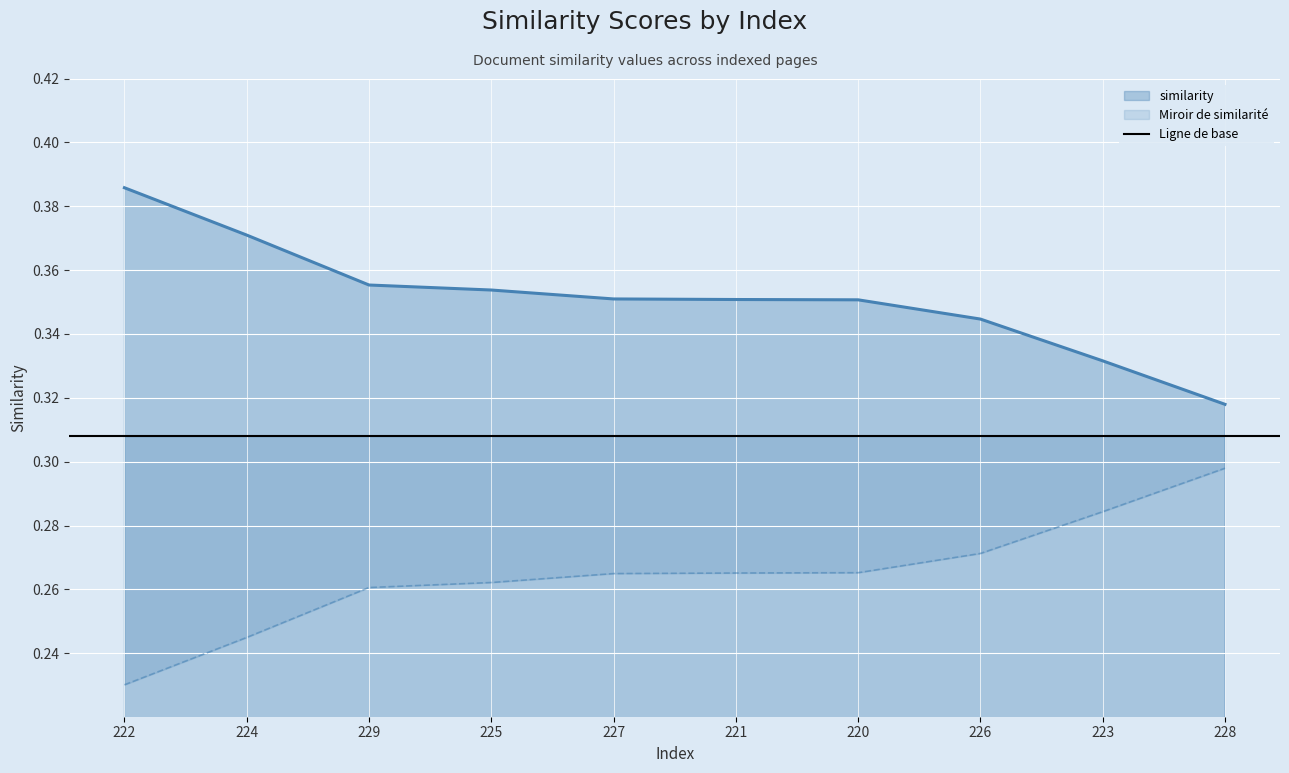

True or false: there are more than 0 points higher than both neighbors.

False